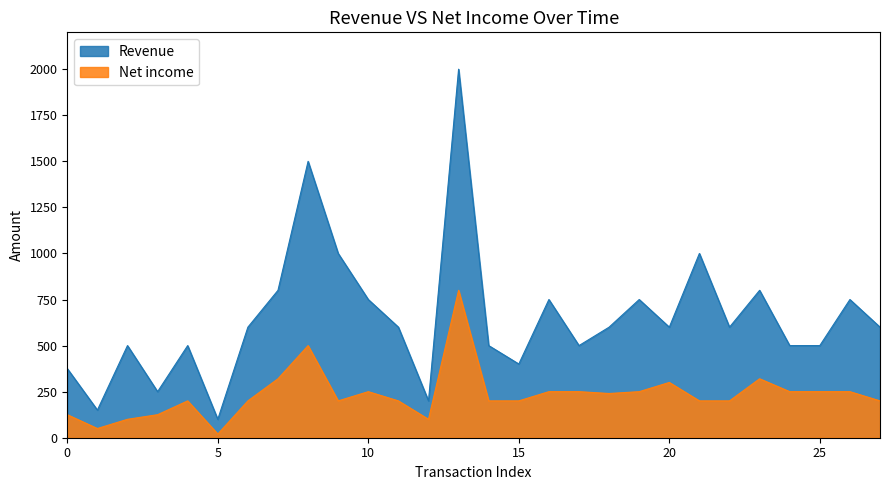

True or false: Net income and Revenue cross at least once.

False